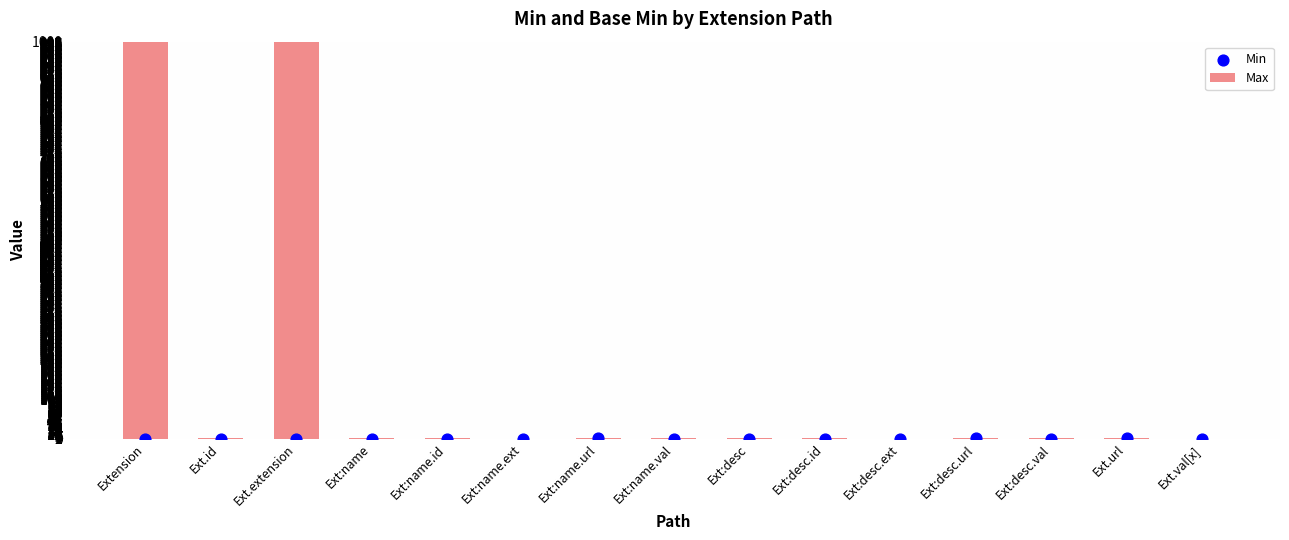

Which series has the largest Y range (max minus min)?

Max